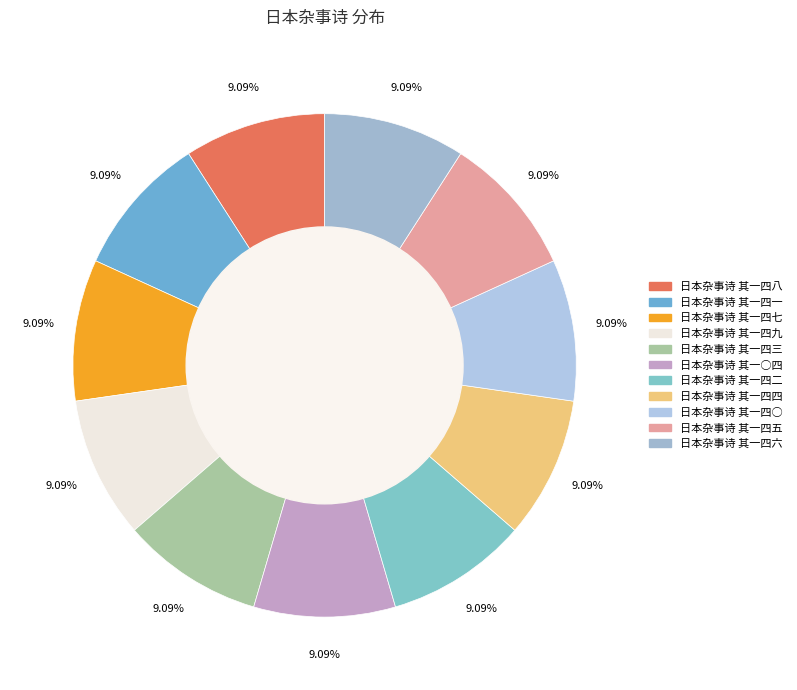

Is it true that 日本杂事诗 其一四四 is 9% of the pie?

True